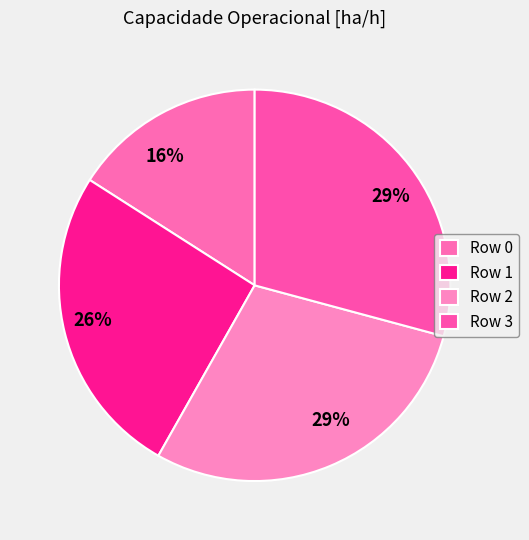

Which slice is the largest?

Row 3